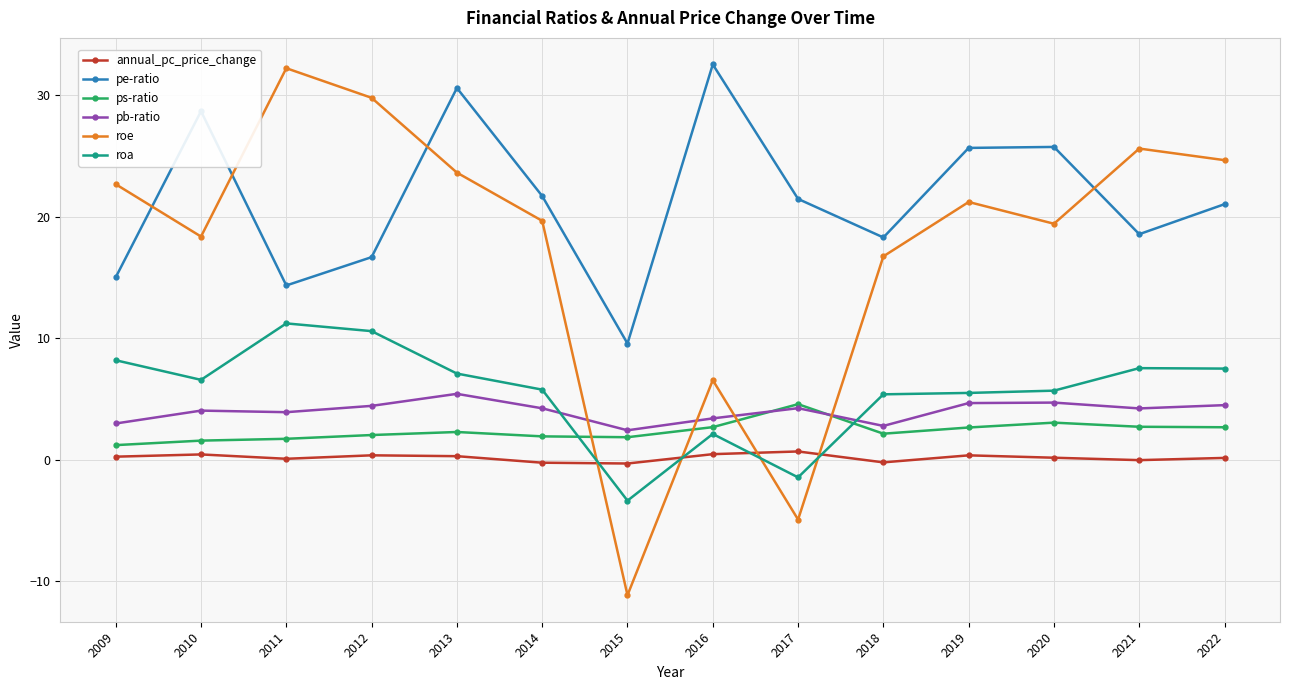

In pb-ratio, how many points are lower than both neighbors (excluding endpoints)?

4